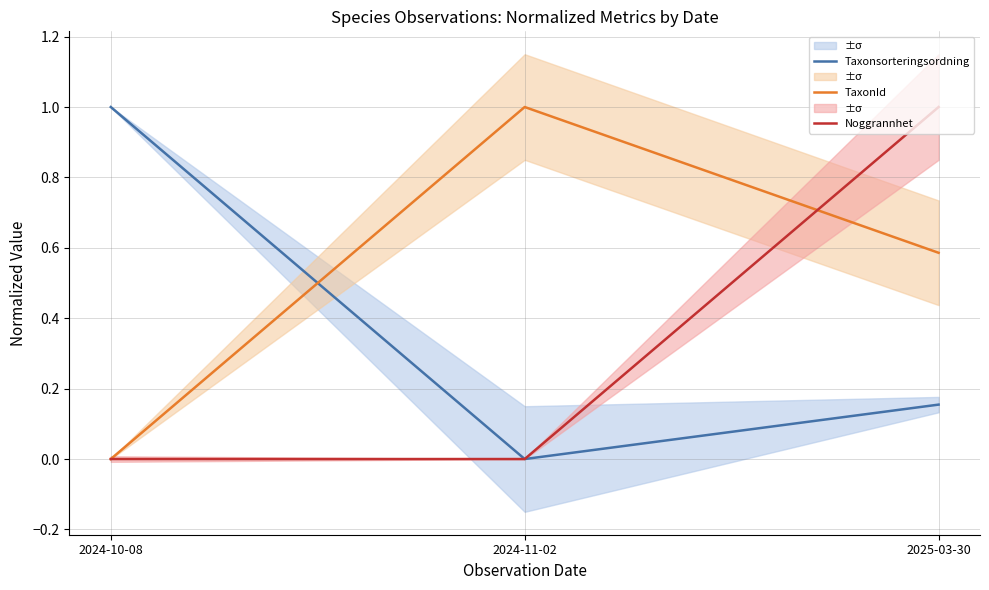

Rank the categories by Noggrannhet value from lowest to highest.

2024-10-08, 2024-11-02, 2025-03-30